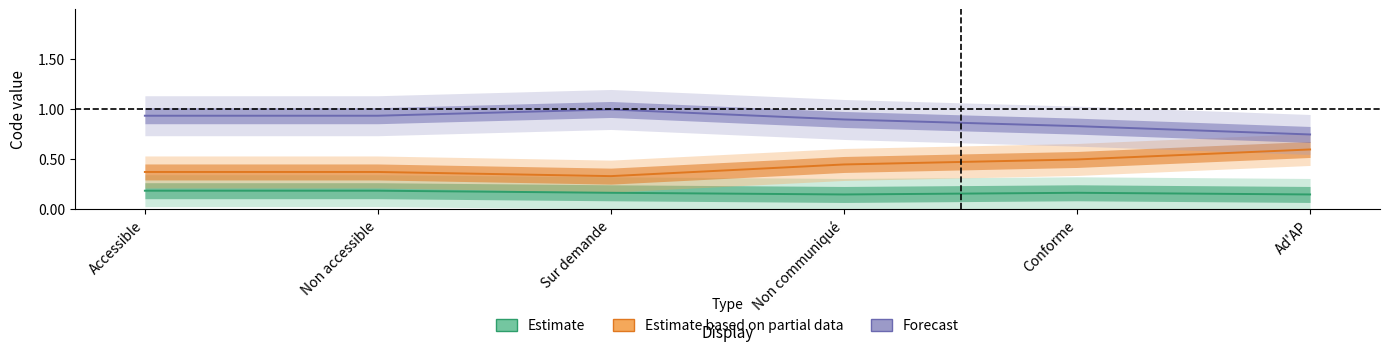

How many lines are shown in the chart?

3